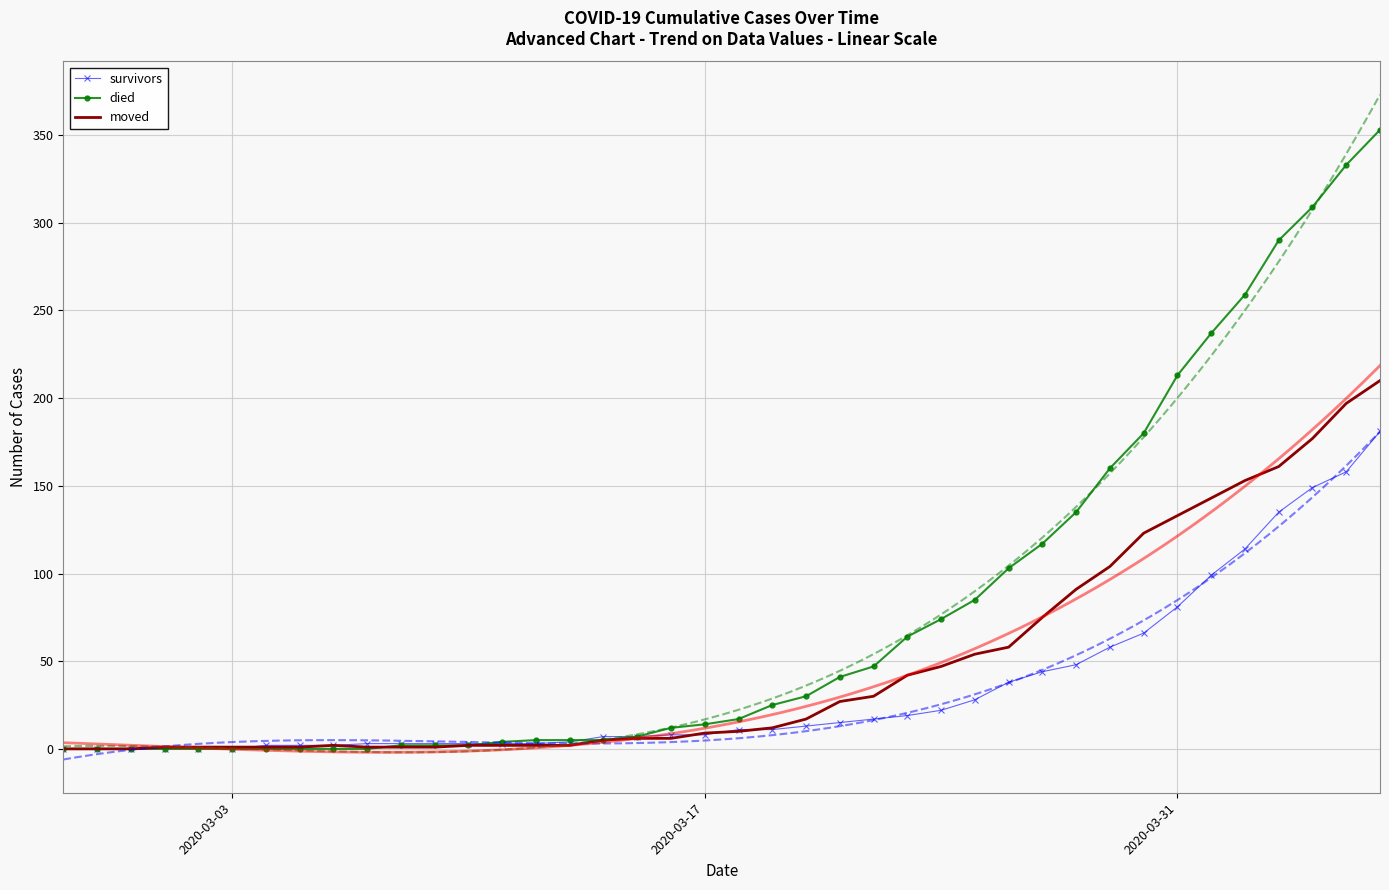

What is the sum of all moved values?

1908